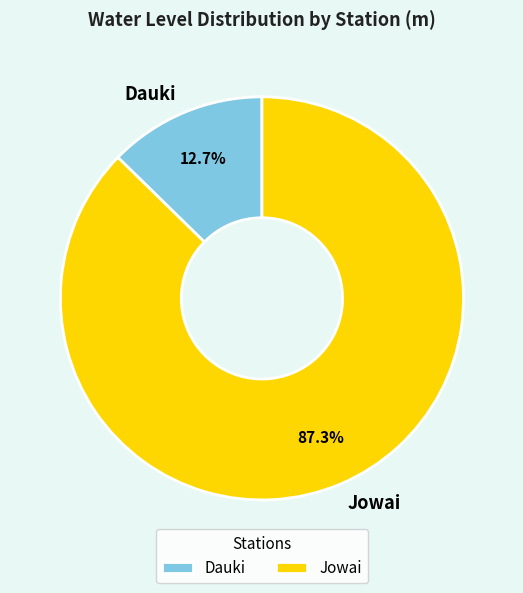

How many slices are in this pie chart?

2